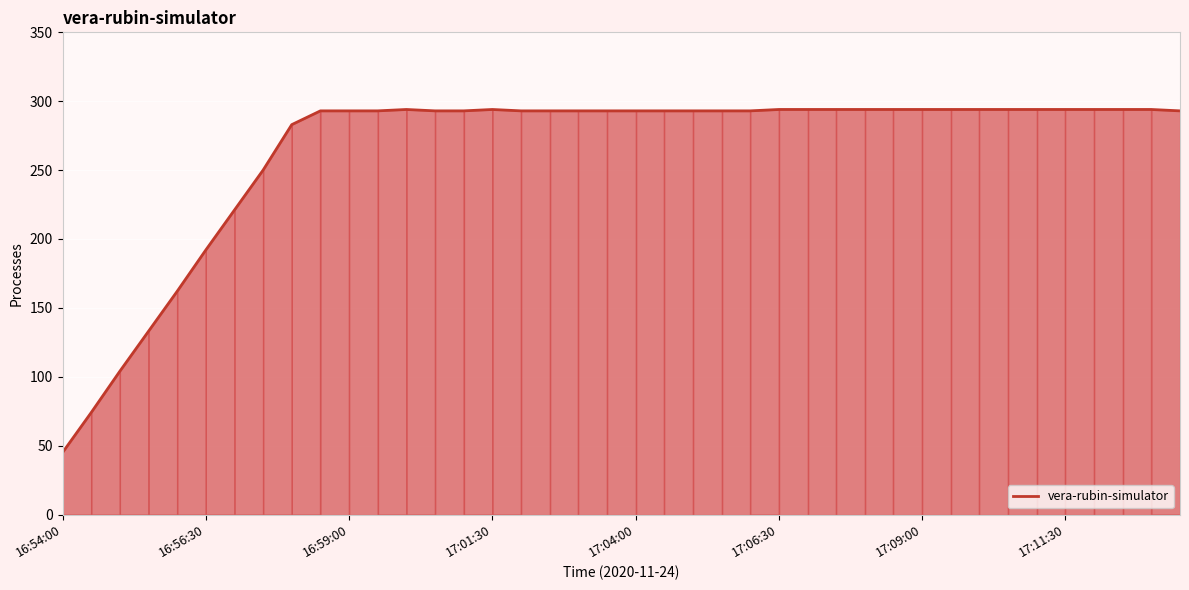

What is the smallest value displayed?

45